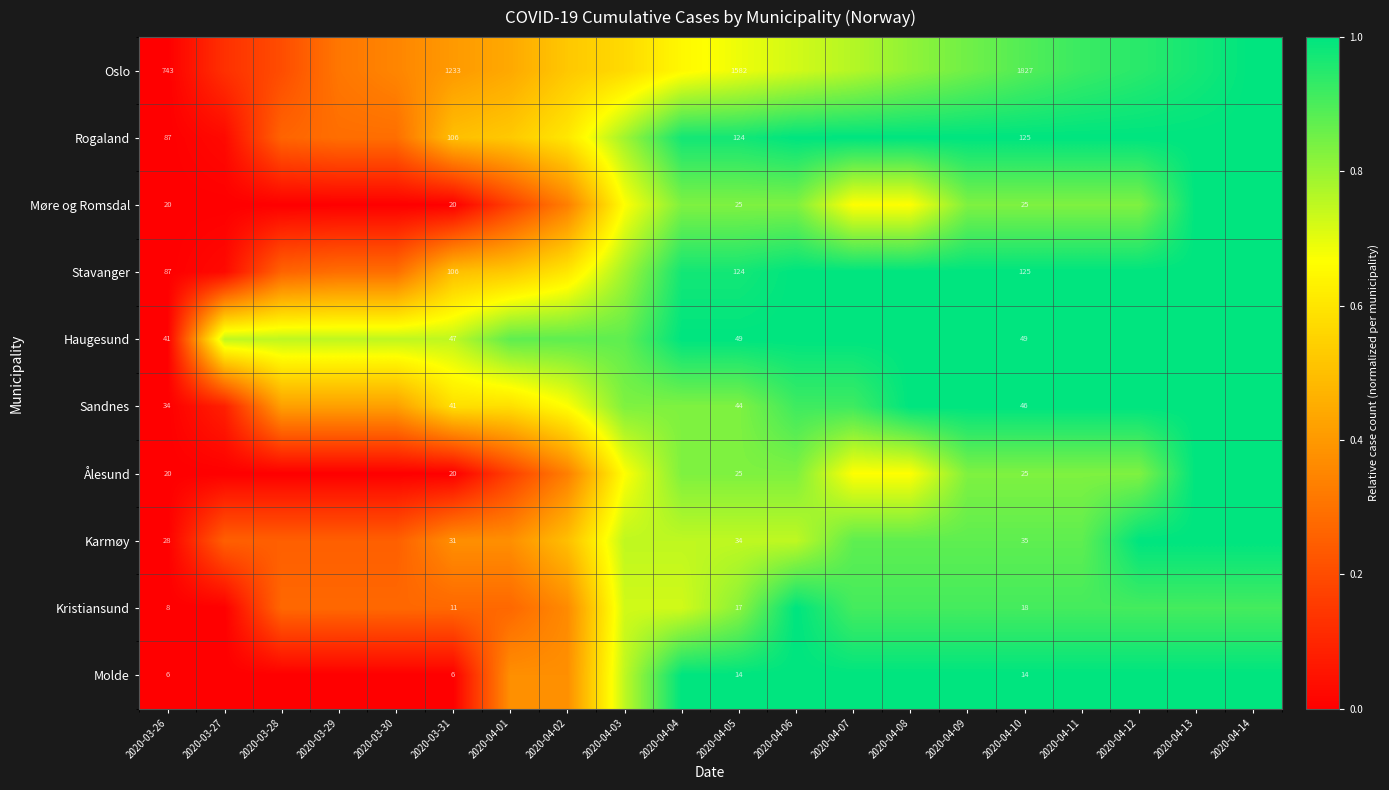

What is the difference between the maximum and minimum values in the Kristiansund series?

1.0